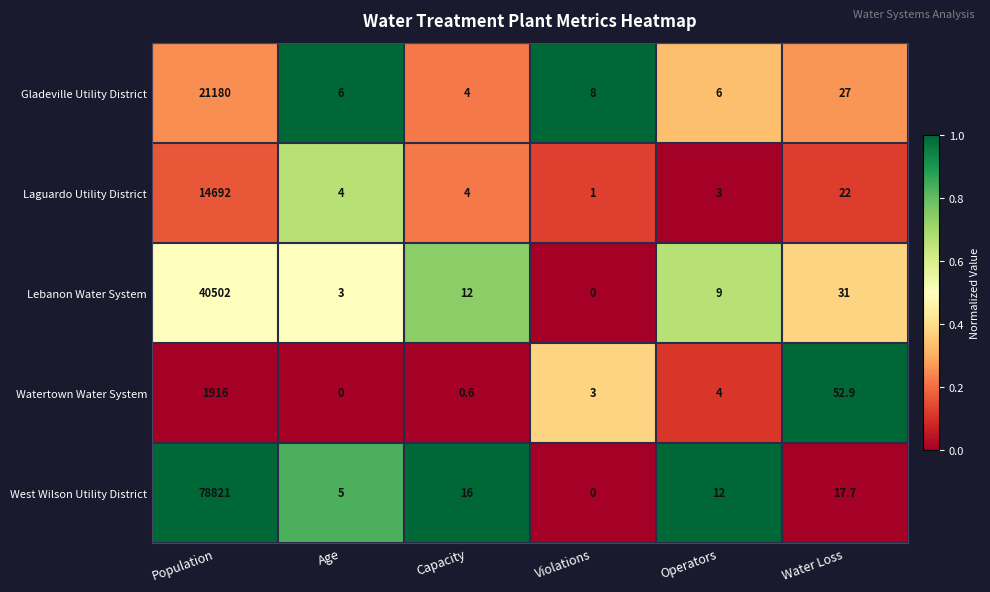

What is the total value across all series at Operators?

34.0